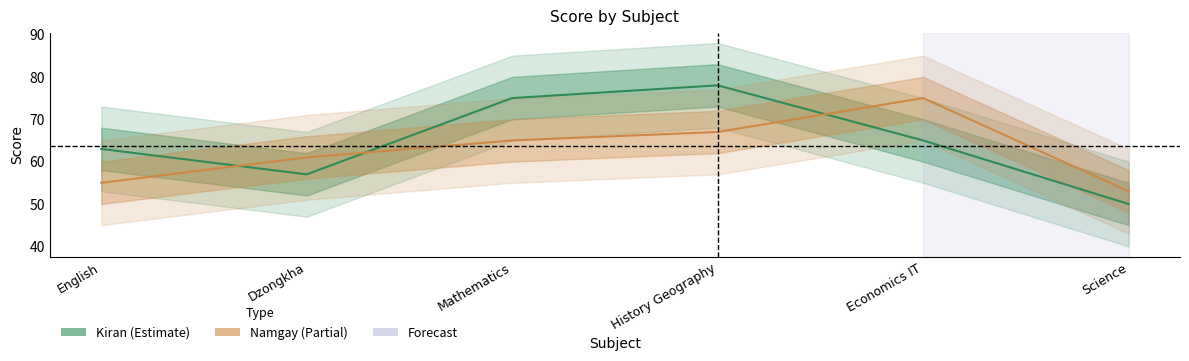

The Kiran series shows 20 at History Geography. True or false?

False